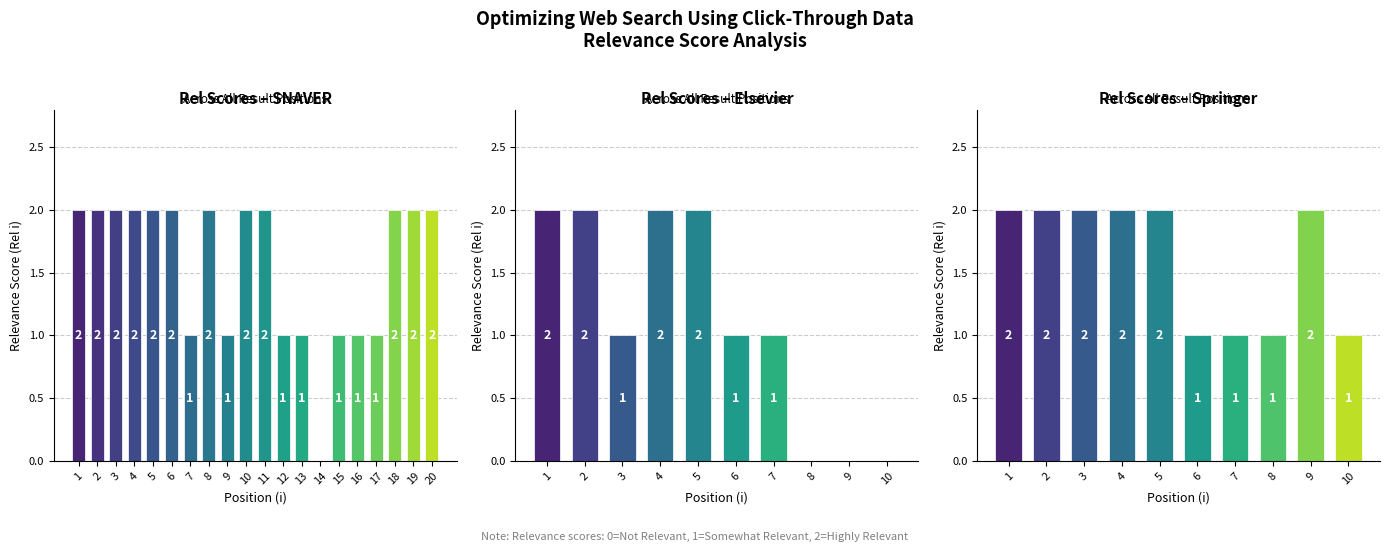

List the labels in order of value, largest first.

1, 2, 3, 4, 5, 6, 8, 10, 11, 18, 19, 20, 7, 9, 12, 13, 15, 16, 17, 14